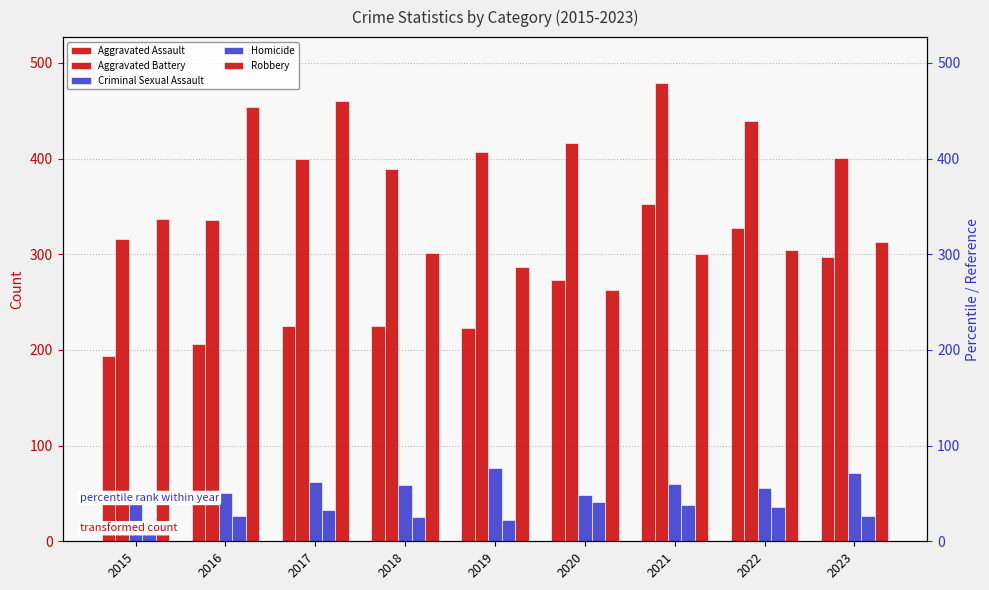

The value of Homicide at 2022 is 61. True or false?

False